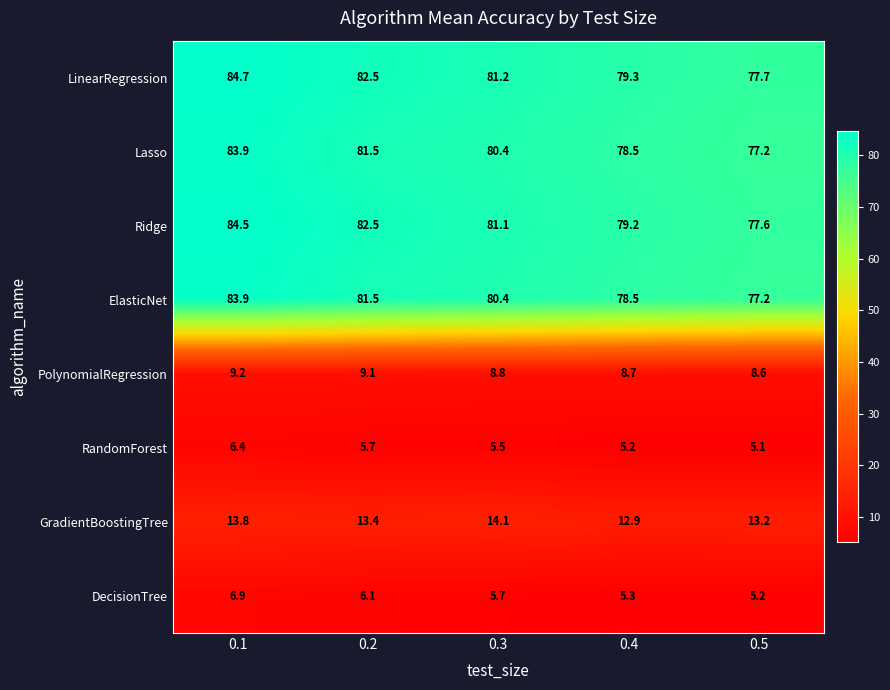

What is the total value across all series at 0.3?

357.2